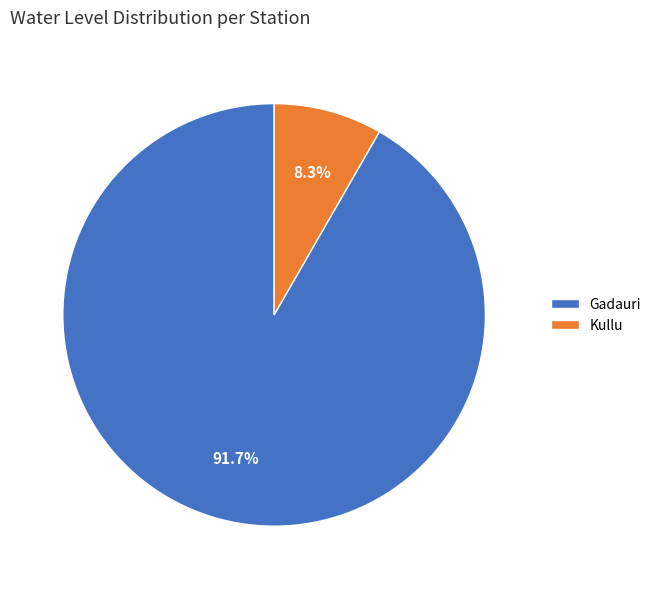

What percentage is NOT represented by Kullu?

91.7%